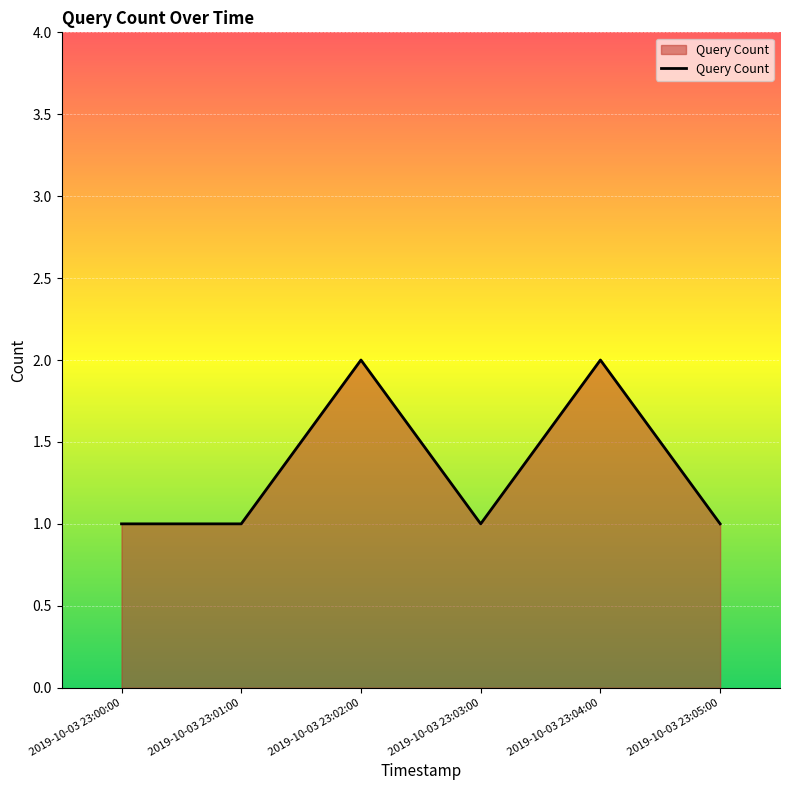

Is it true that the value at 2019-10-03 23:02:00 is 2?

True